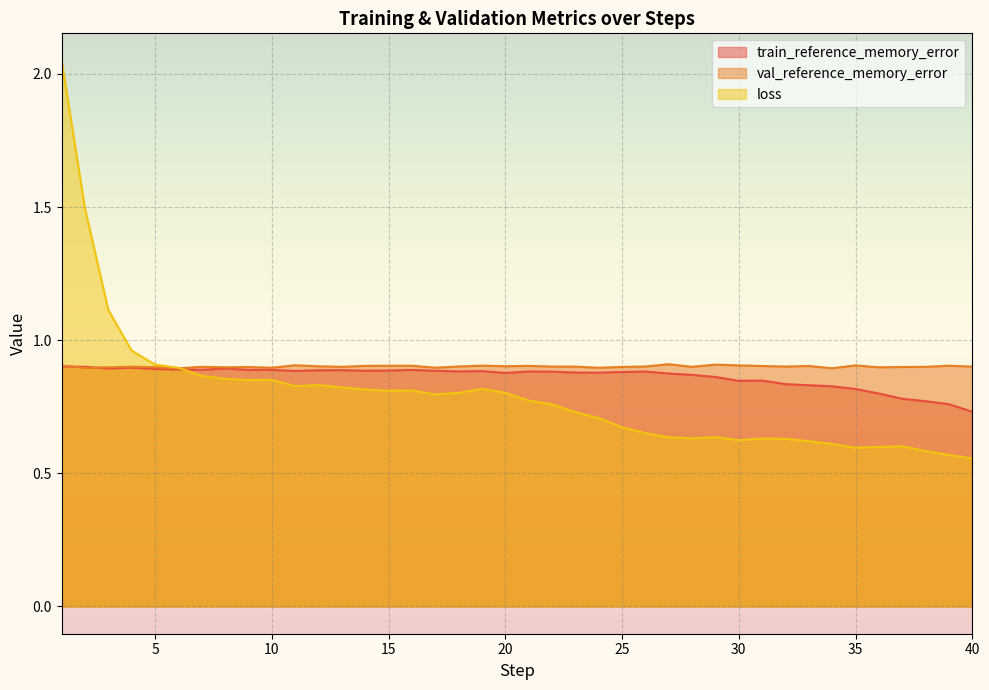

List the series in order of their overall mean, lowest first.

loss, train_reference_memory_error, val_reference_memory_error